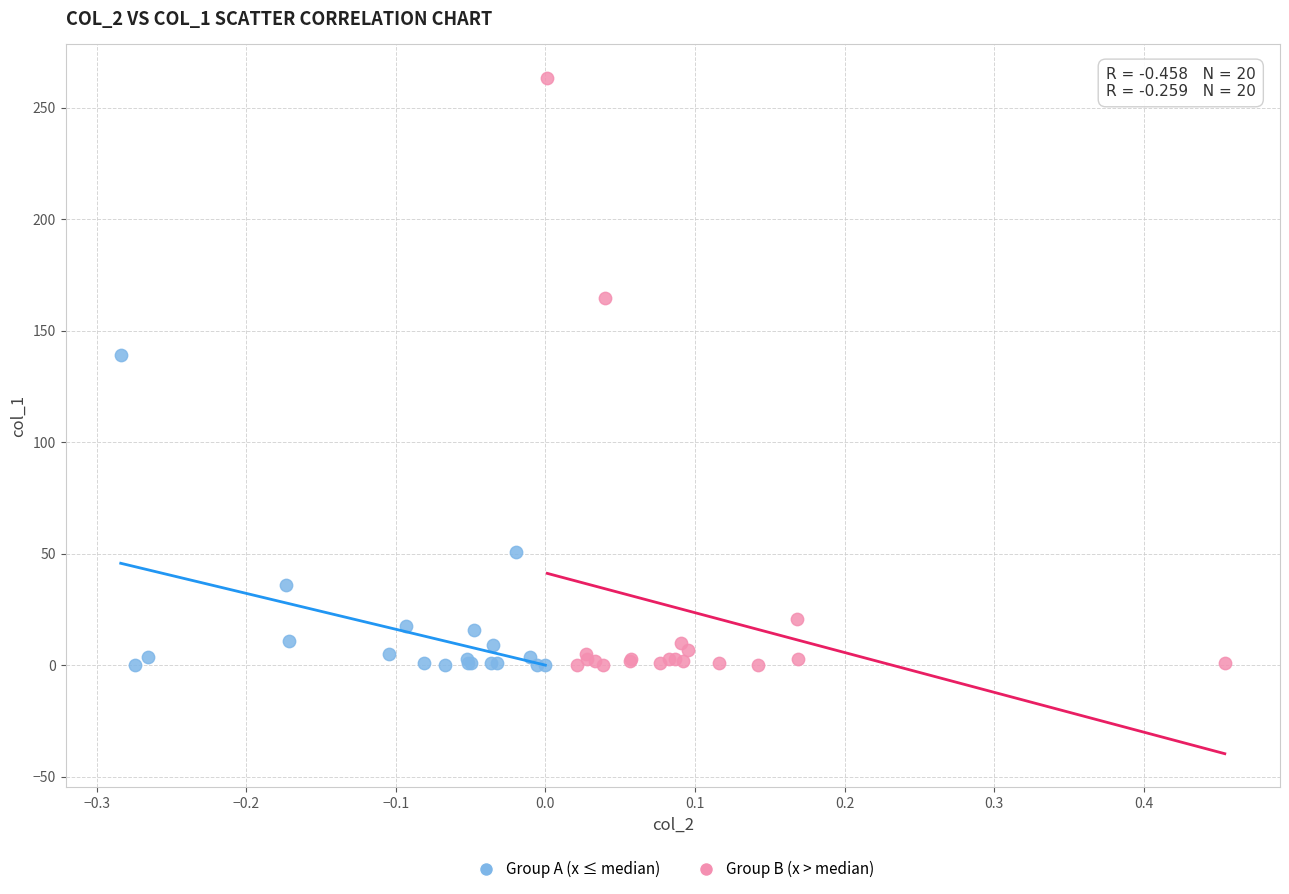

What are all the series names shown in the legend?

Group A (x ≤ median), Group B (x > median)